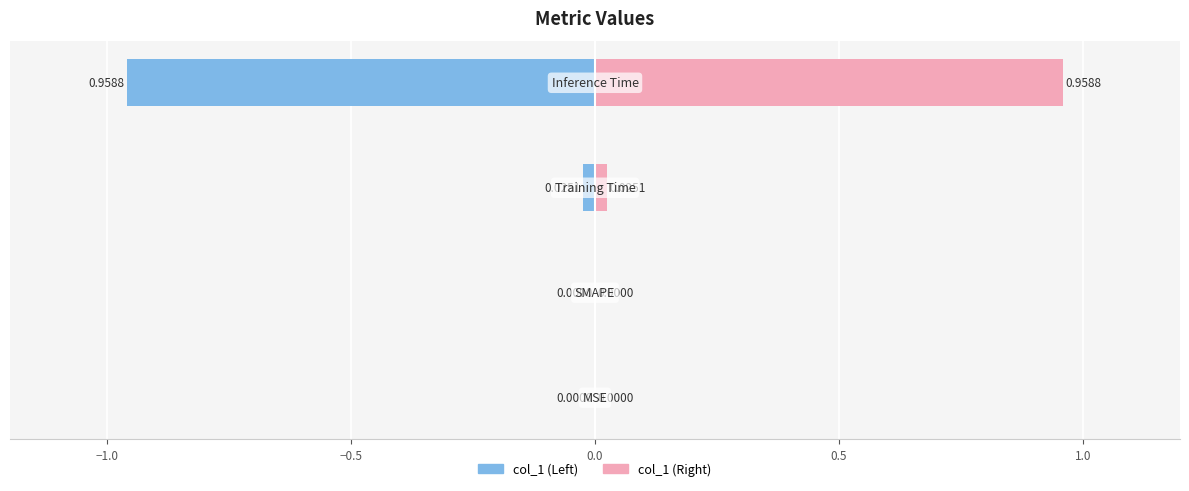

At which label is the value closest to 0?

MSE